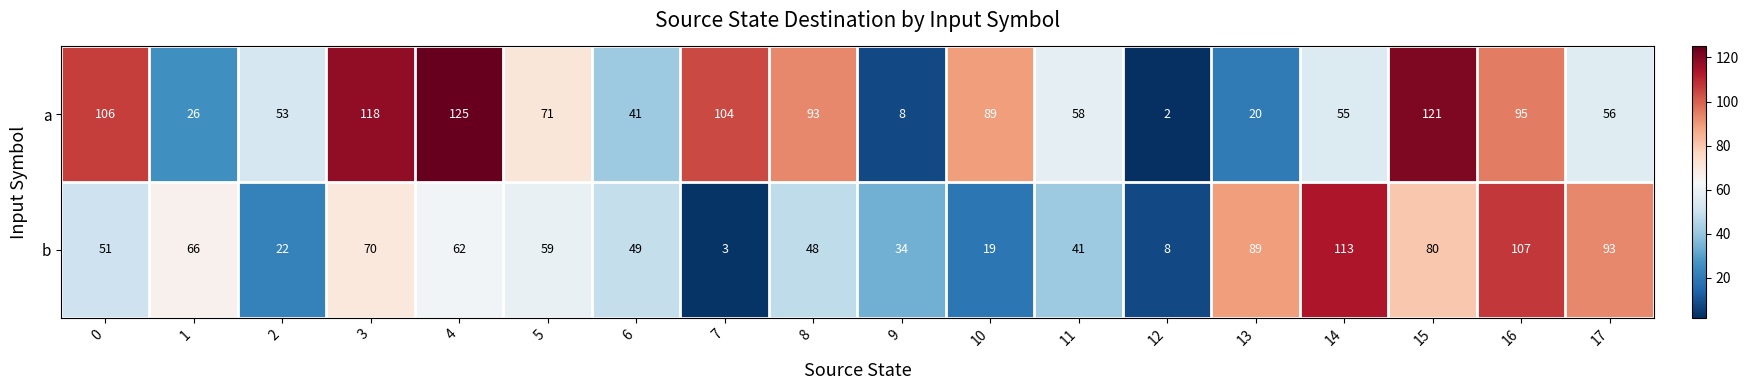

Which label corresponds to the smallest value in the chart?

12